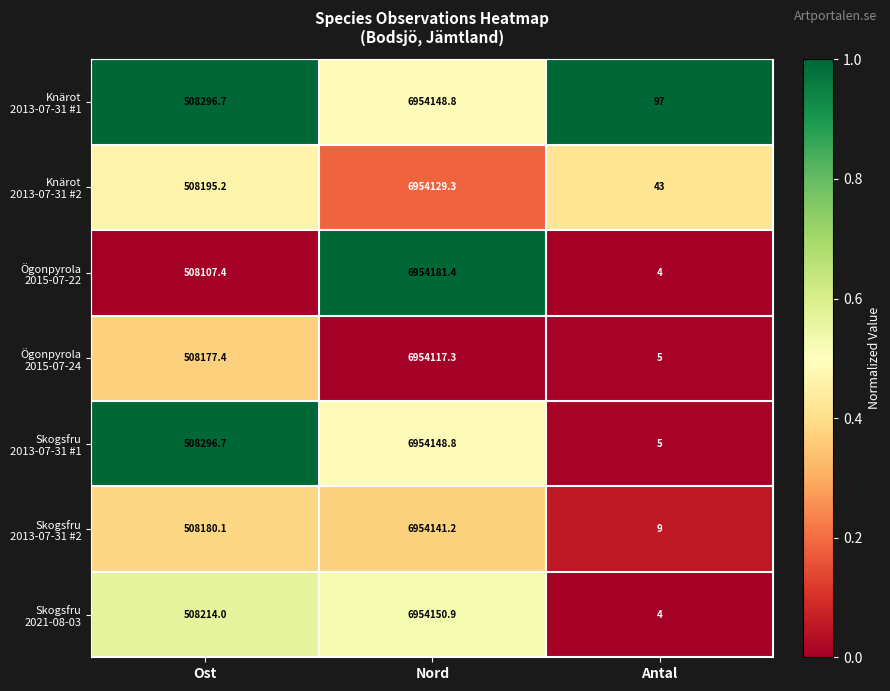

What is the maximum value shown in the chart?

6954181.4